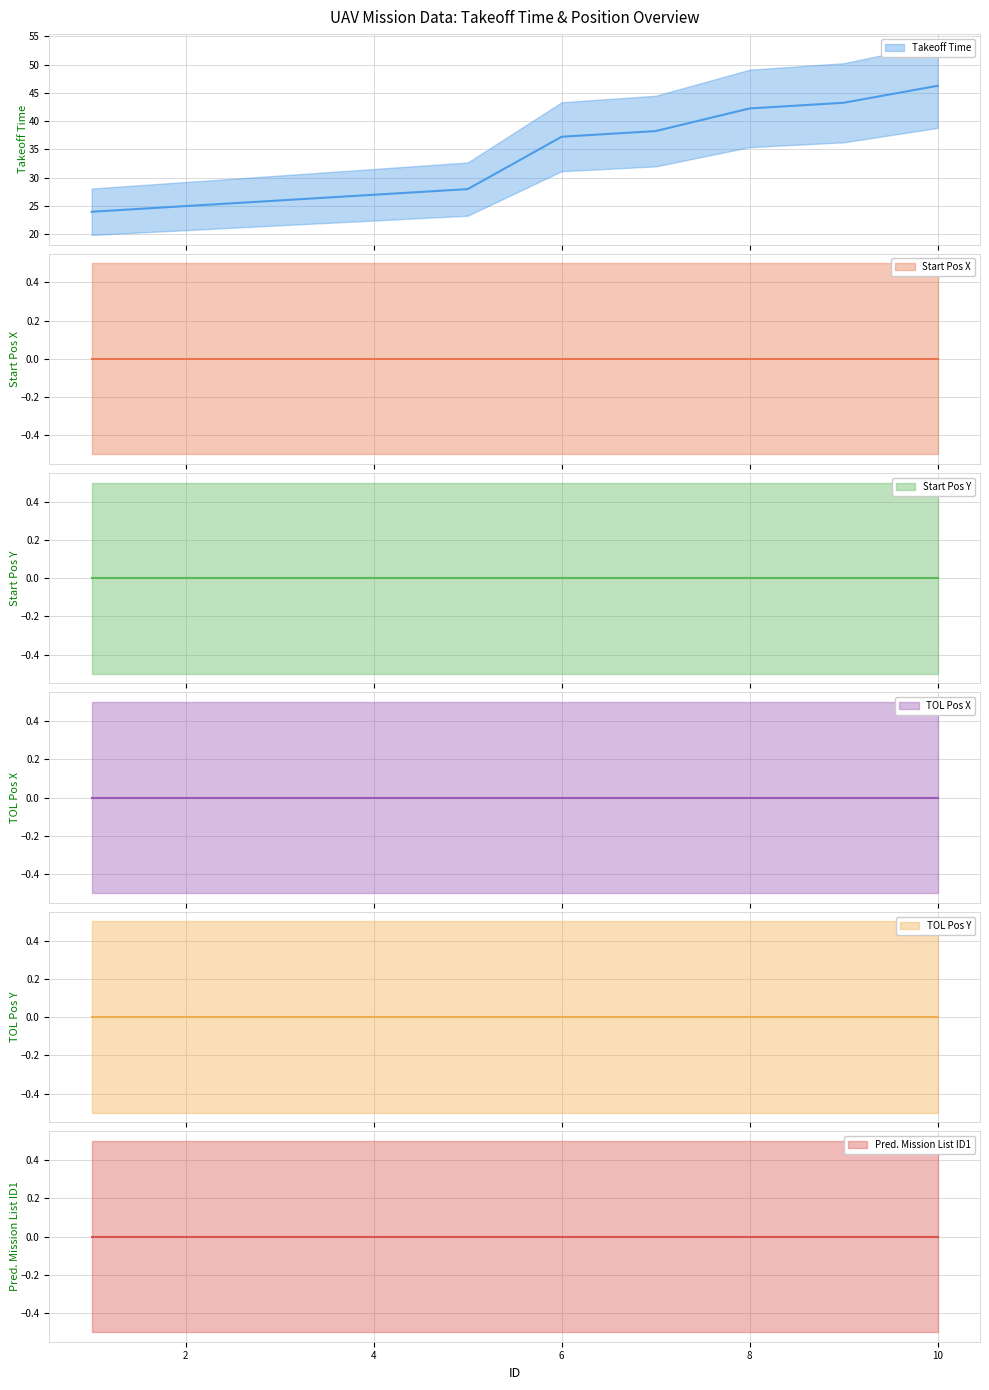

Is it true that TOL Pos Y equals 0.0 at 9?

True